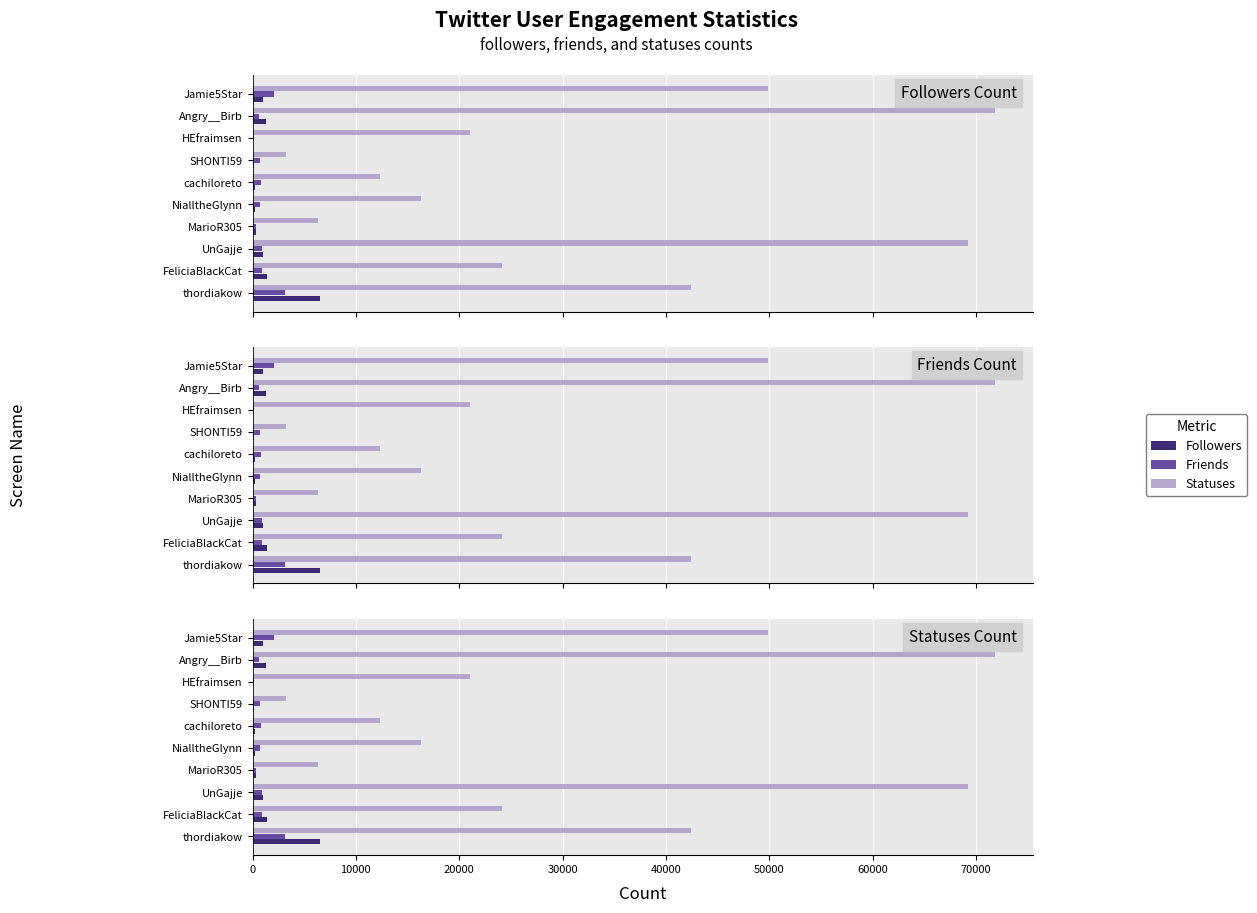

True or false: Followers has a value of 2445 at FeliciaBlackCat.

False